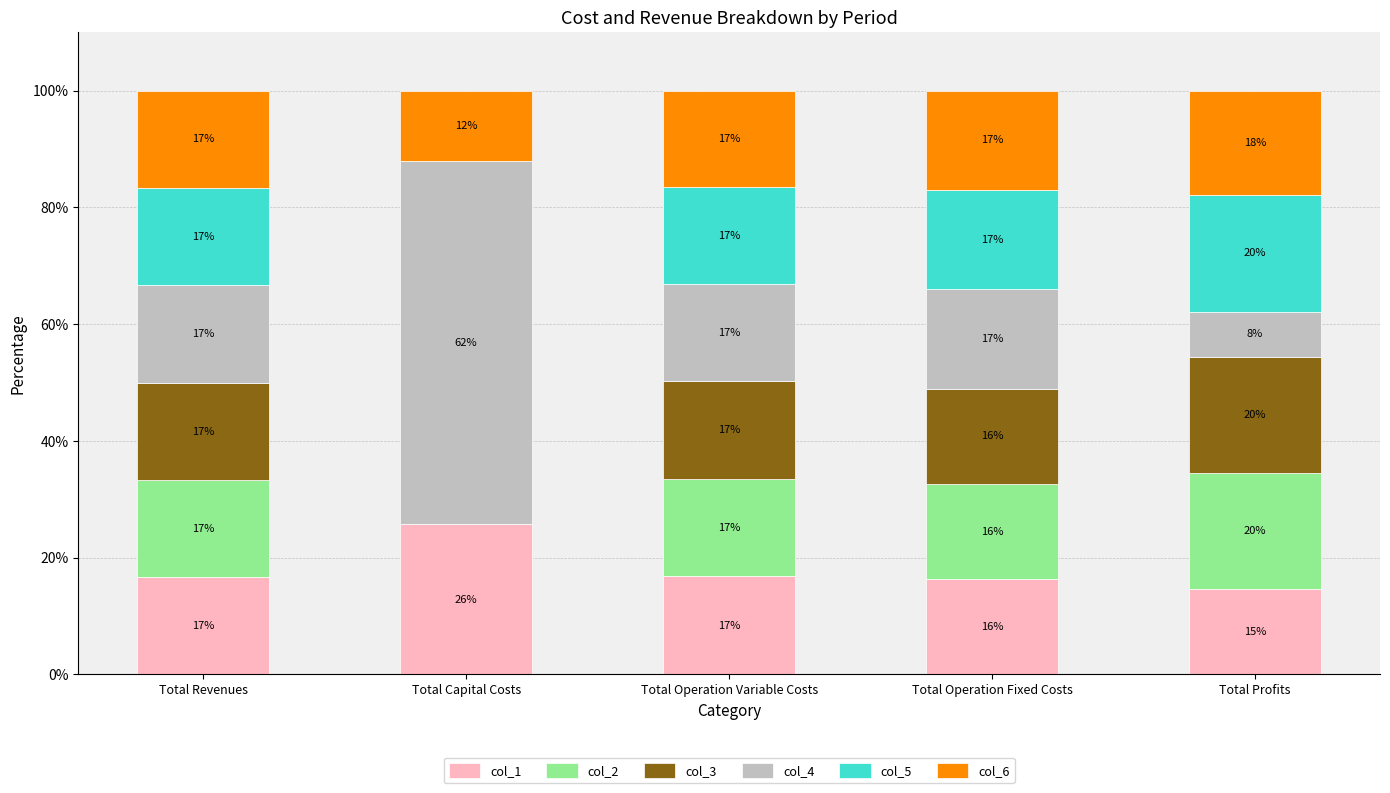

Count the number of categories in the chart.

5